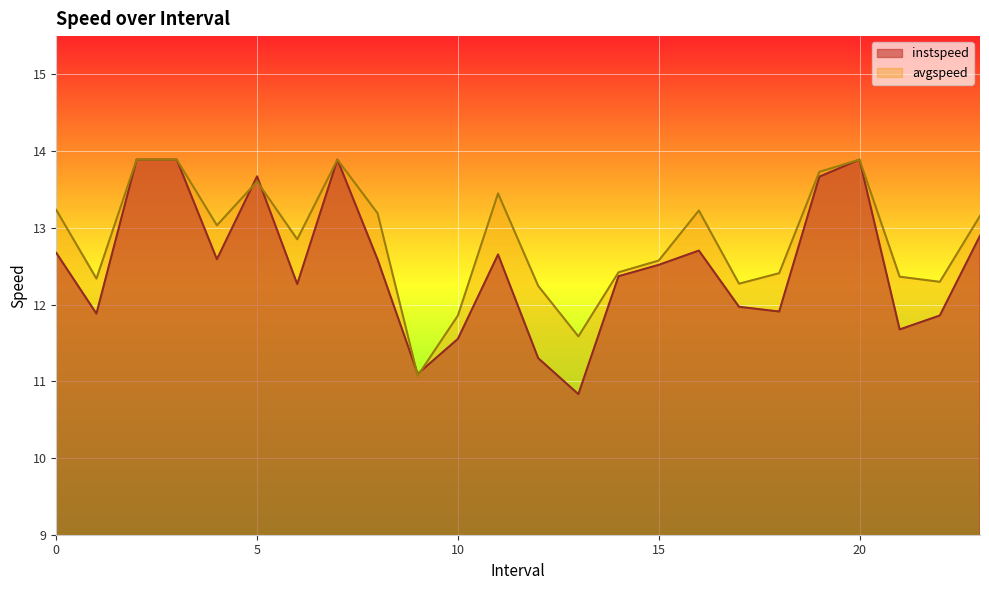

Reading left to right, transcribe all the data shown in this chart.

instspeed: 12.7	11.9	13.9	13.9	12.6	13.7	12.3	13.9	12.6	11.1	11.6	12.7	11.3	10.8	12.4	12.5	12.7	12.0	11.9	13.7	13.9	11.7	11.9	12.9
avgspeed: 13.2	12.3	13.9	13.9	13.0	13.6	12.9	13.9	13.2	11.1	11.9	13.4	12.2	11.6	12.4	12.6	13.2	12.3	12.4	13.7	13.9	12.4	12.3	13.2